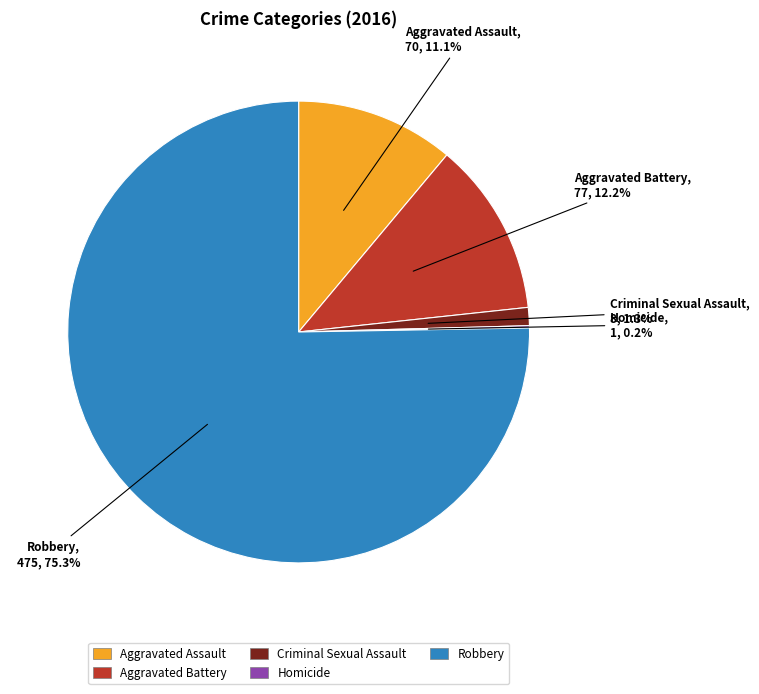

Which slice represents more than half of the pie?

Robbery